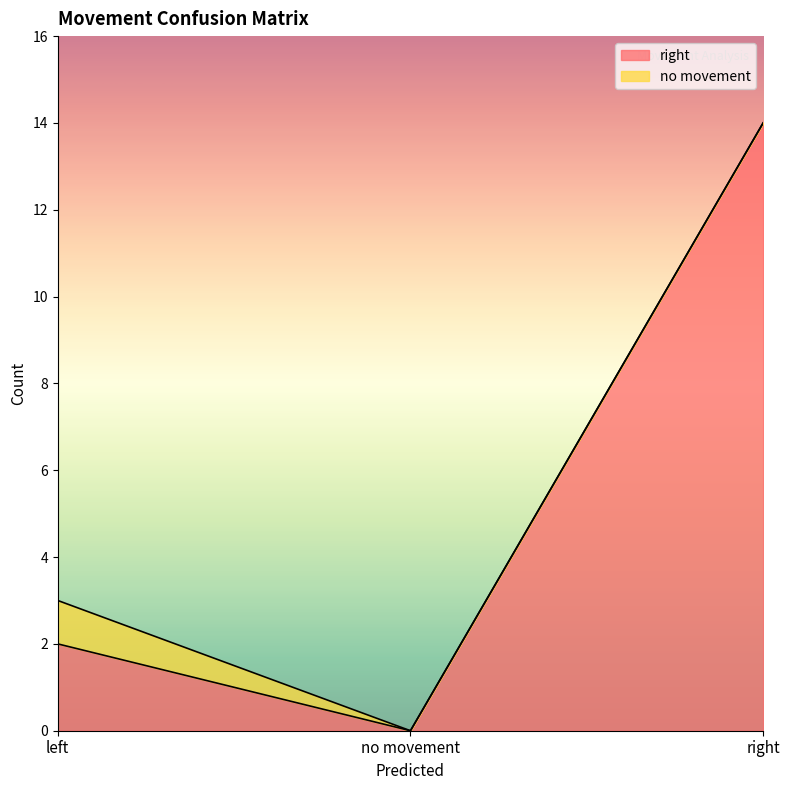

At which label is the value closest to 7?

left